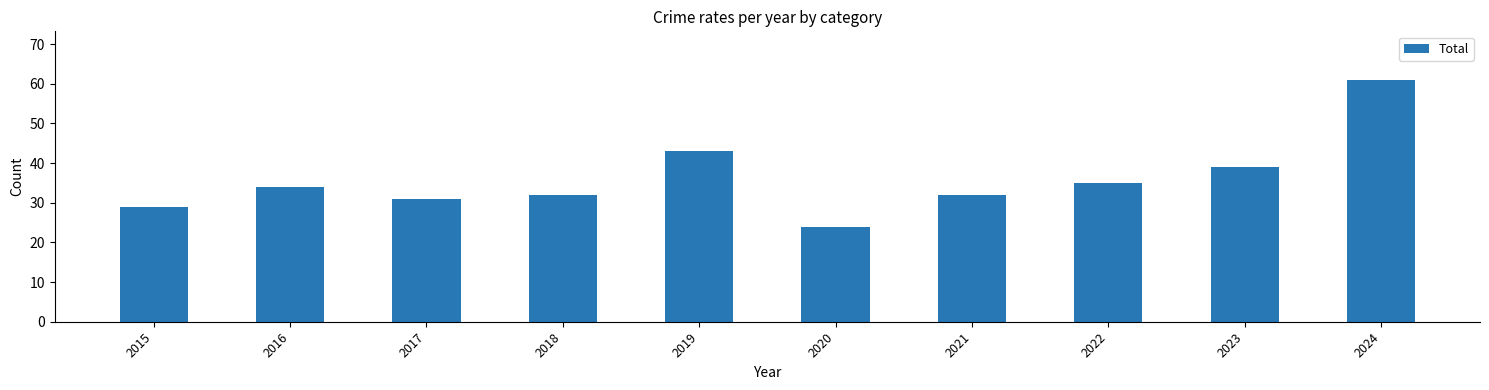

Which category has the lowest value across all series?

2020